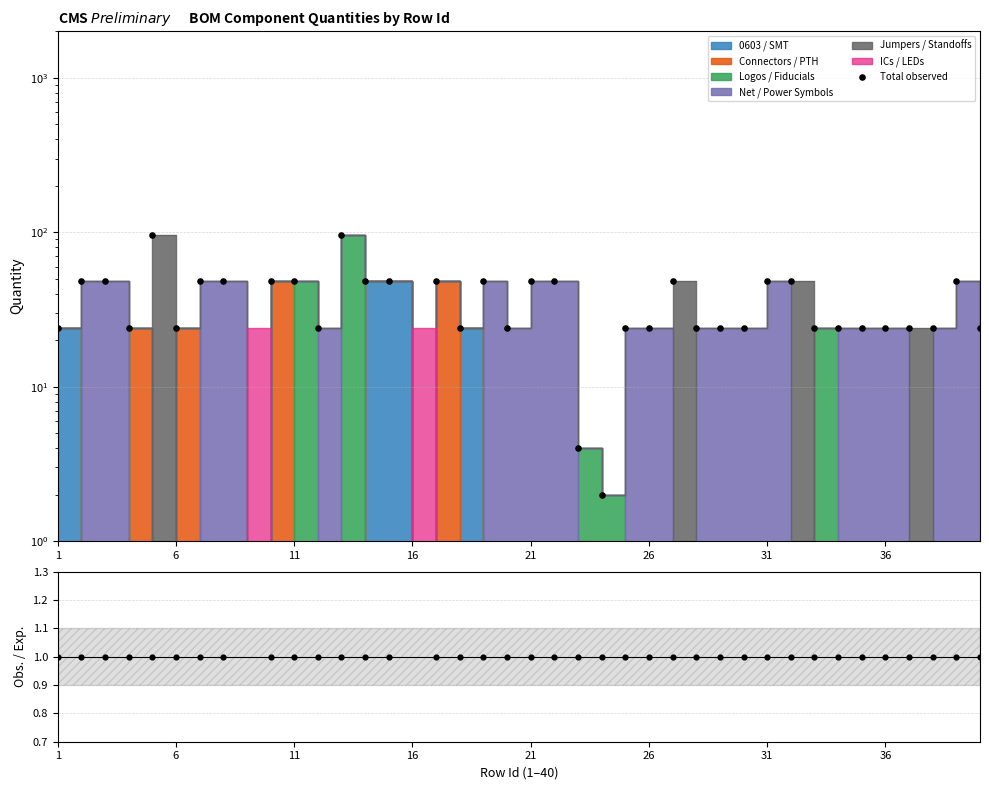

Which series has the widest spread of Y values?

Total observed